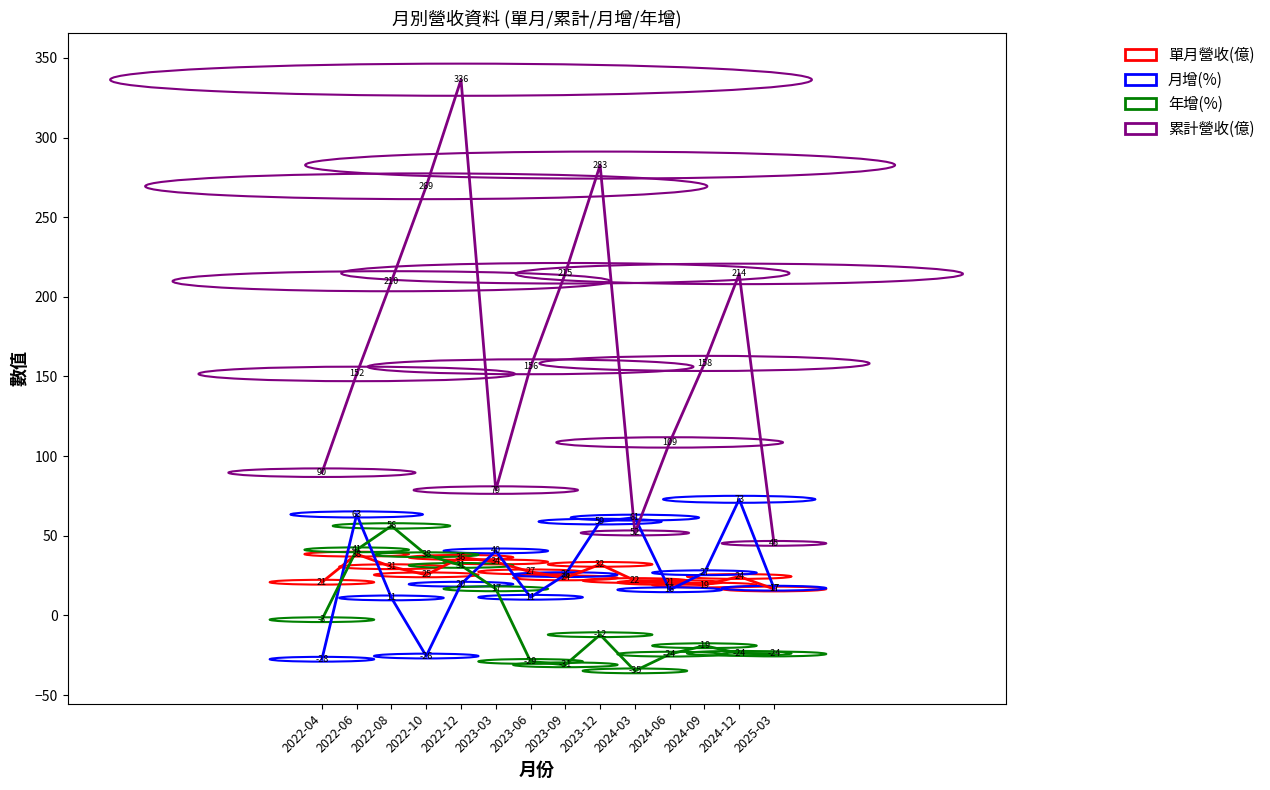

At which label does 年增(%) reach its peak?

2022-08